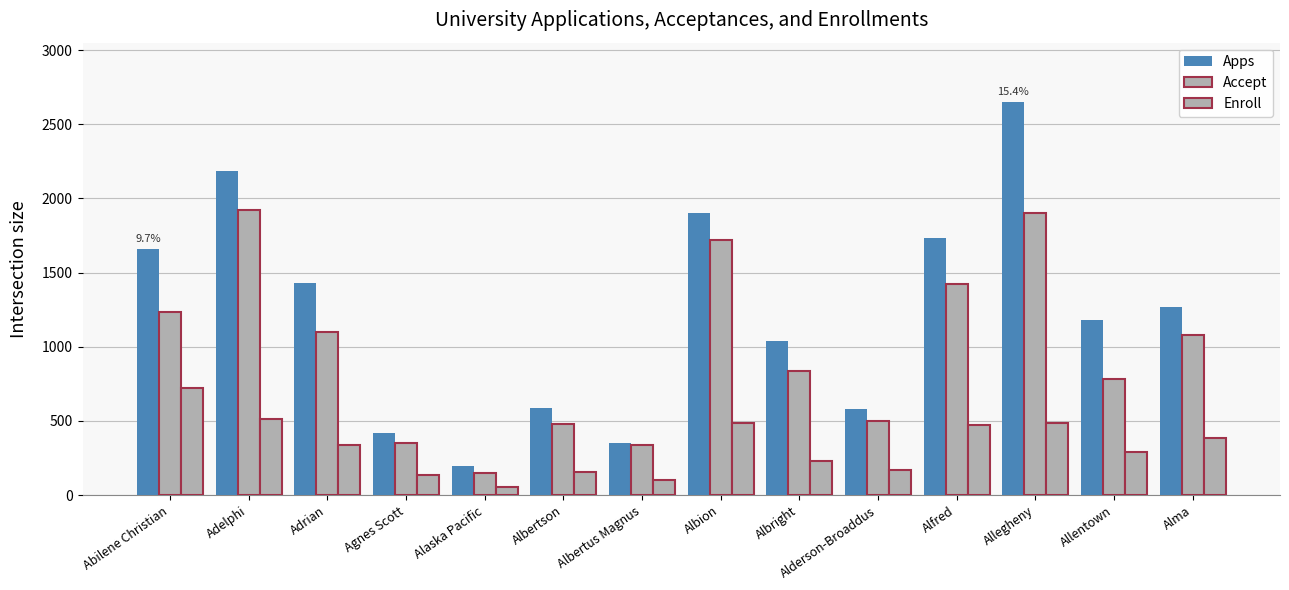

Are the bars horizontal?

No